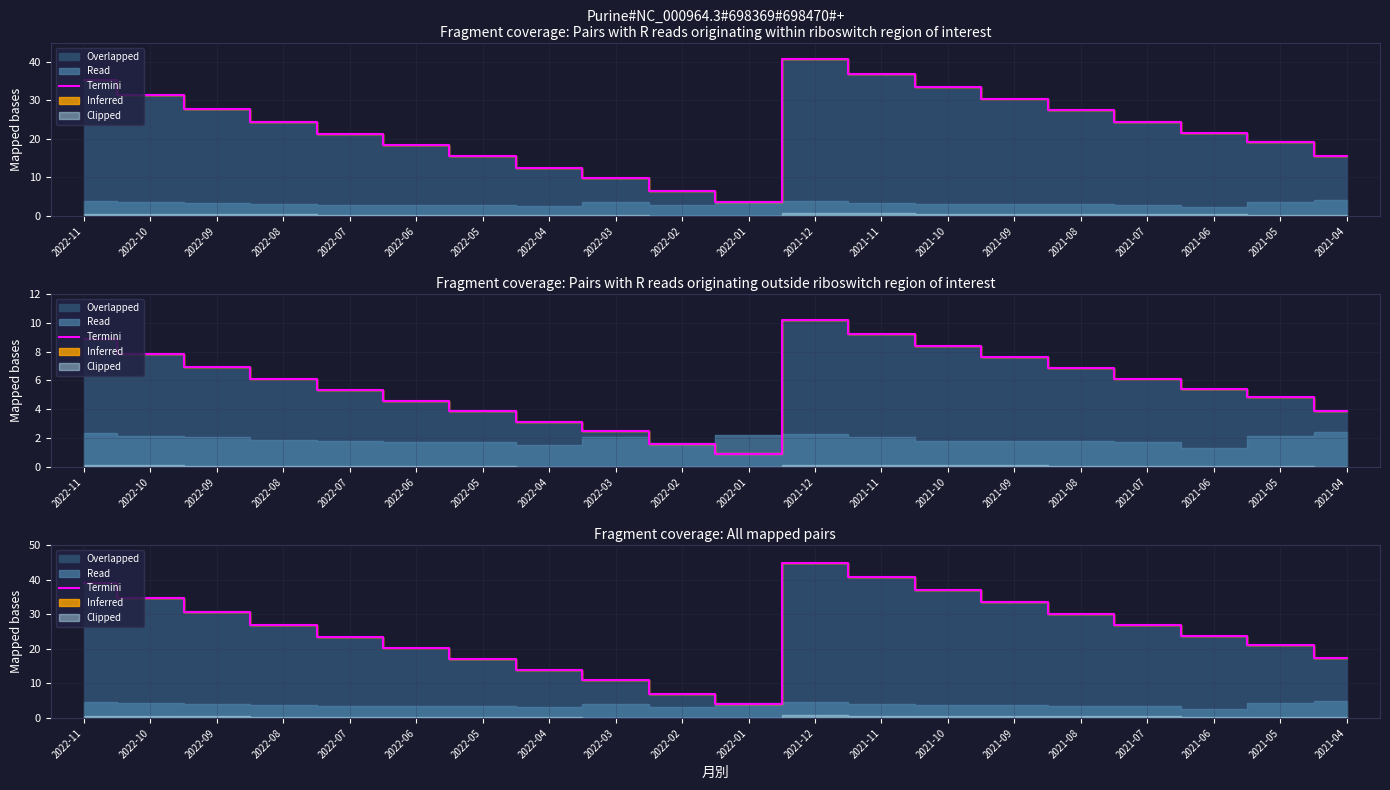

True or false: the data has more than 1 interior local peaks.

False